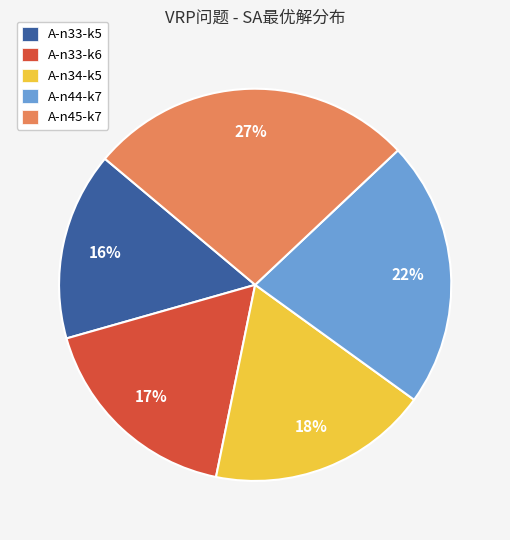

Does A-n45-k7 represent more than half of the total?

No